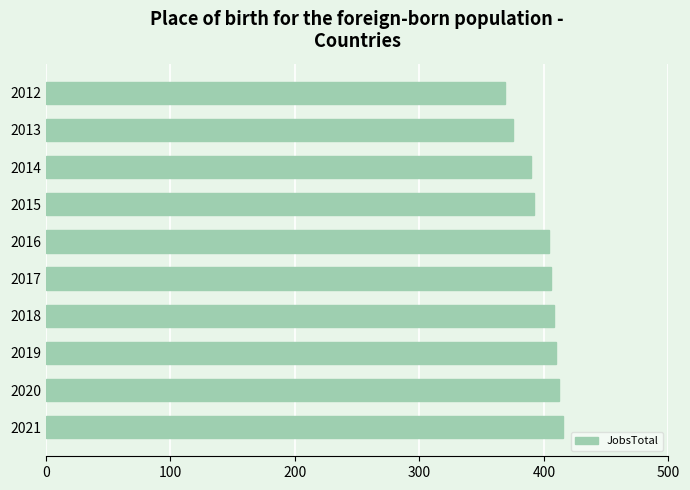

What is the change in value from 2014 to 2018?

+18